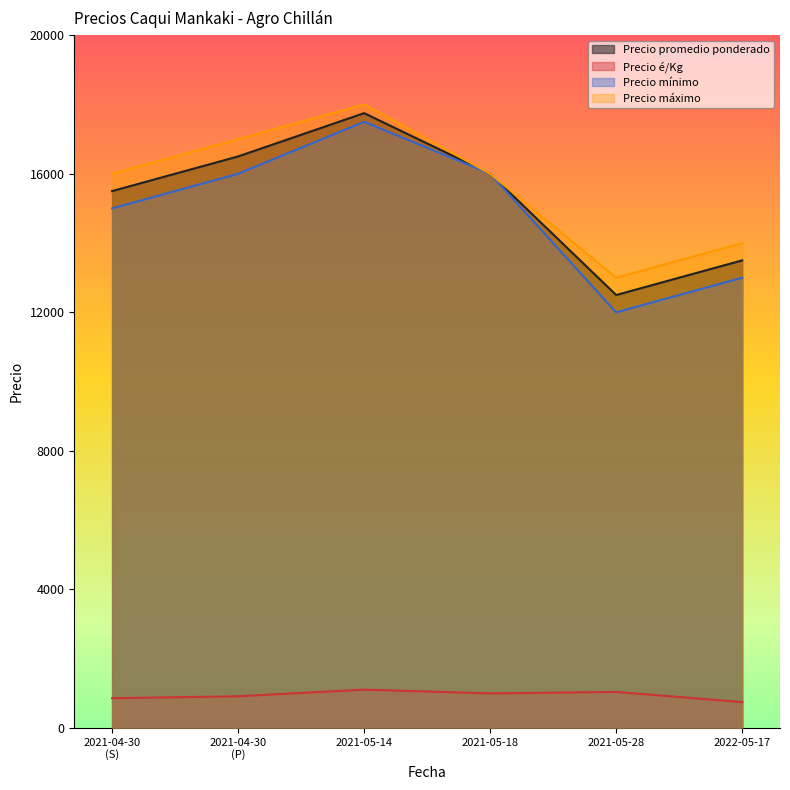

Which category has the lowest value in the Precio máximo series?

2021-05-28